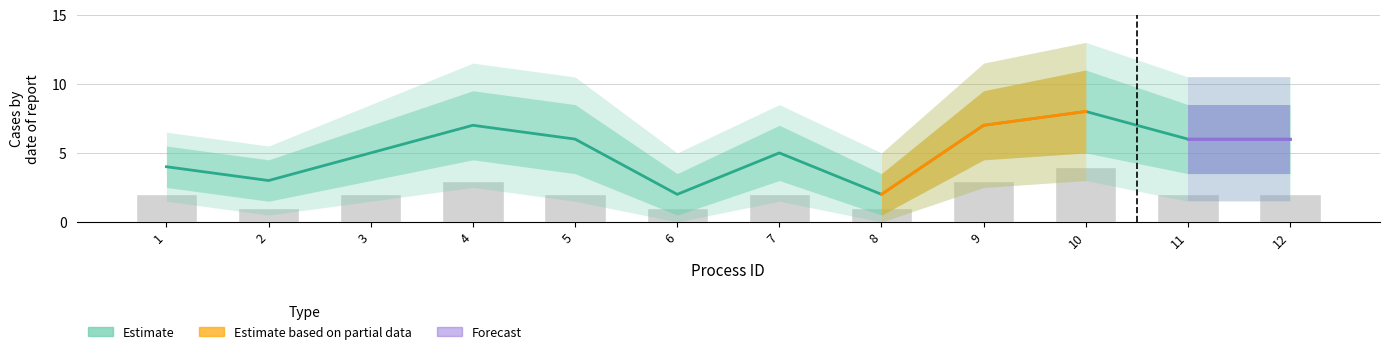

Reading left to right, what are all the values shown in this chart?

Process B Duration: 4.0	3.0	5.0	7.0	6.0	2.0	5.0	2.0	7.0	8.0	6.0	6.0
Upper Band: 5.5	4.5	7.0	9.5	8.5	3.5	7.0	3.5	9.5	11.0	8.5	8.5
Lower Band: 2.5	1.5	3.0	4.5	3.5	0.5	3.0	0.5	4.5	5.0	3.5	3.5
Upper Band2: 6.5	5.5	8.5	11.5	10.5	5.0	8.5	5.0	11.5	13.0	10.5	10.5
Lower Band2: 1.5	0.5	1.5	2.5	1.5	0.0	1.5	0.0	2.5	3.0	1.5	1.5
Bar: 2.0	1.0	2.0	3.0	2.0	1.0	2.0	1.0	3.0	4.0	2.0	2.0